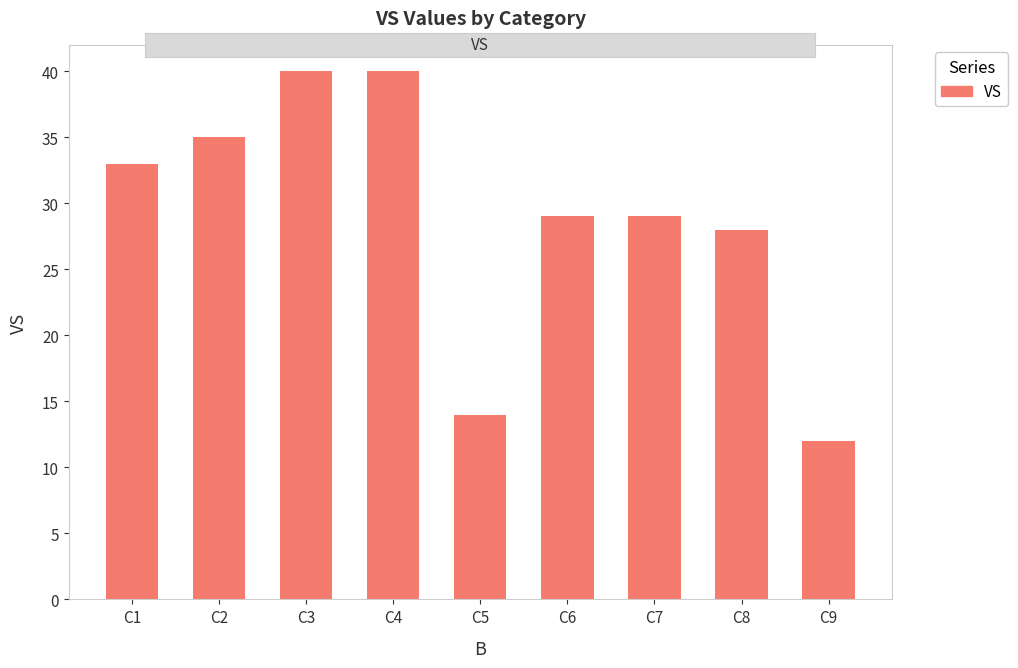

The chart shows a value of 29 at C7. True or false?

True